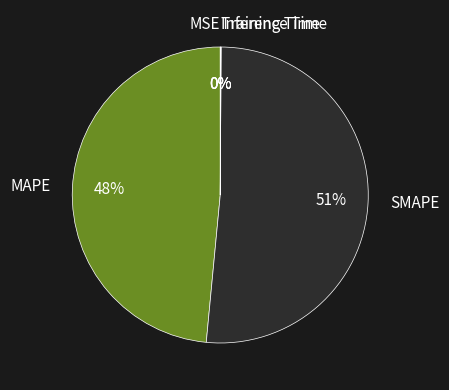

Does any single category account for the majority?

Yes